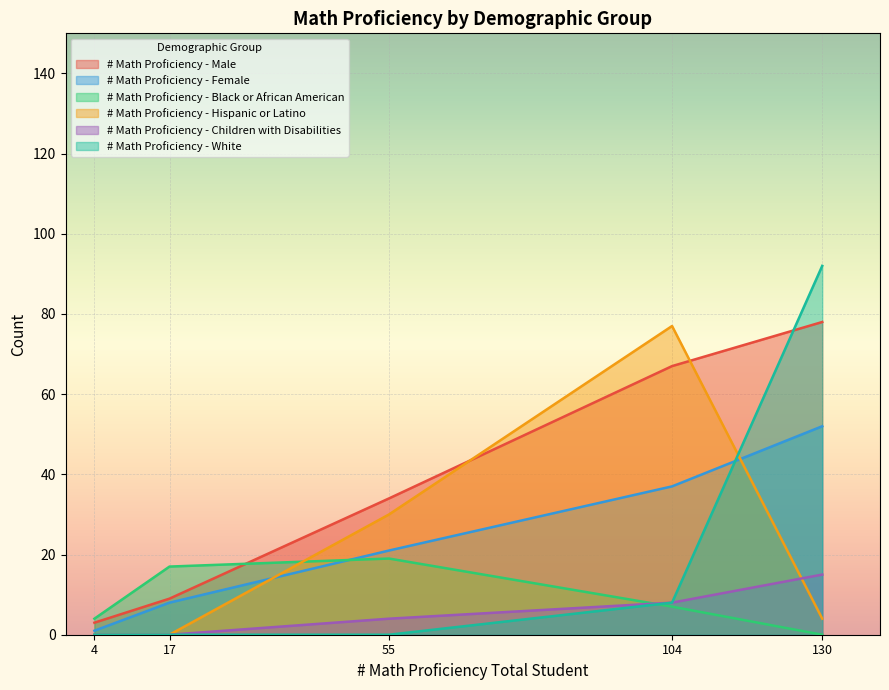

Between 4 and 17, which series saw the biggest shift?

# Math Proficiency - Black or African American